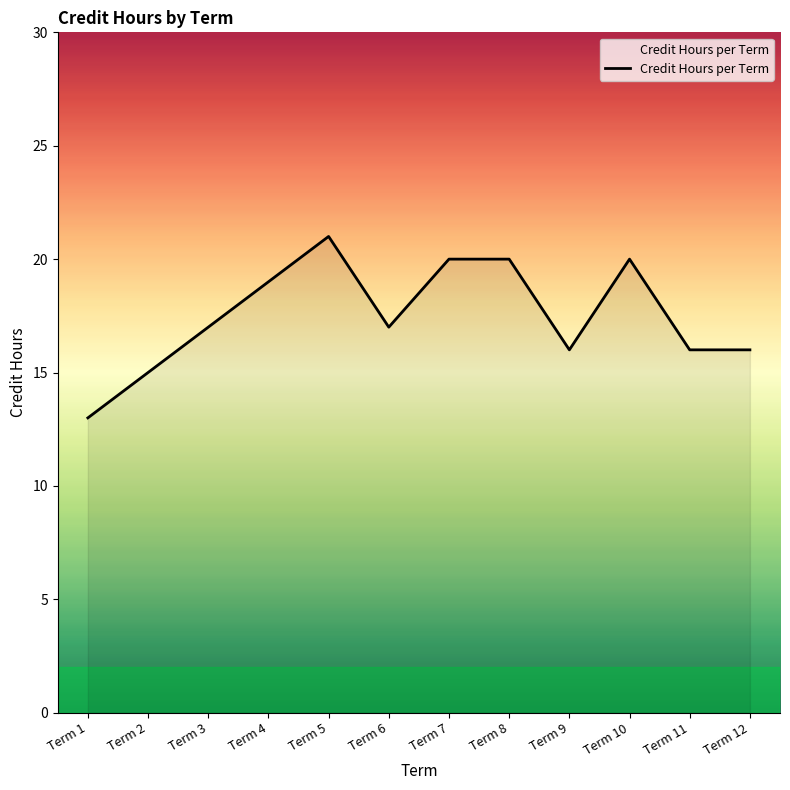

Which has a higher value, Term 2 or Term 6?

Term 6